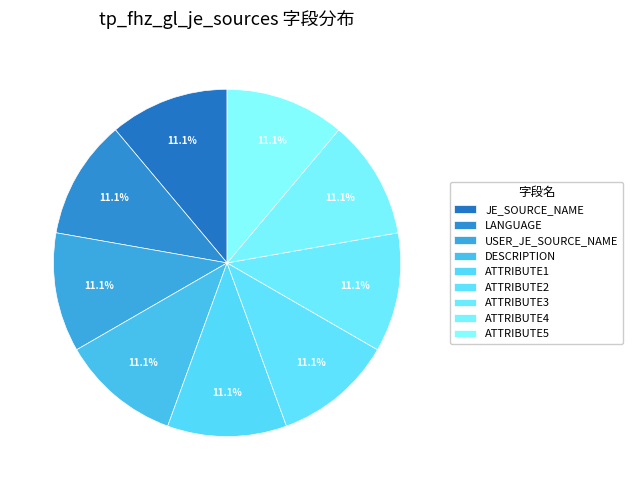

Is there any slice that represents more than half of the pie?

No